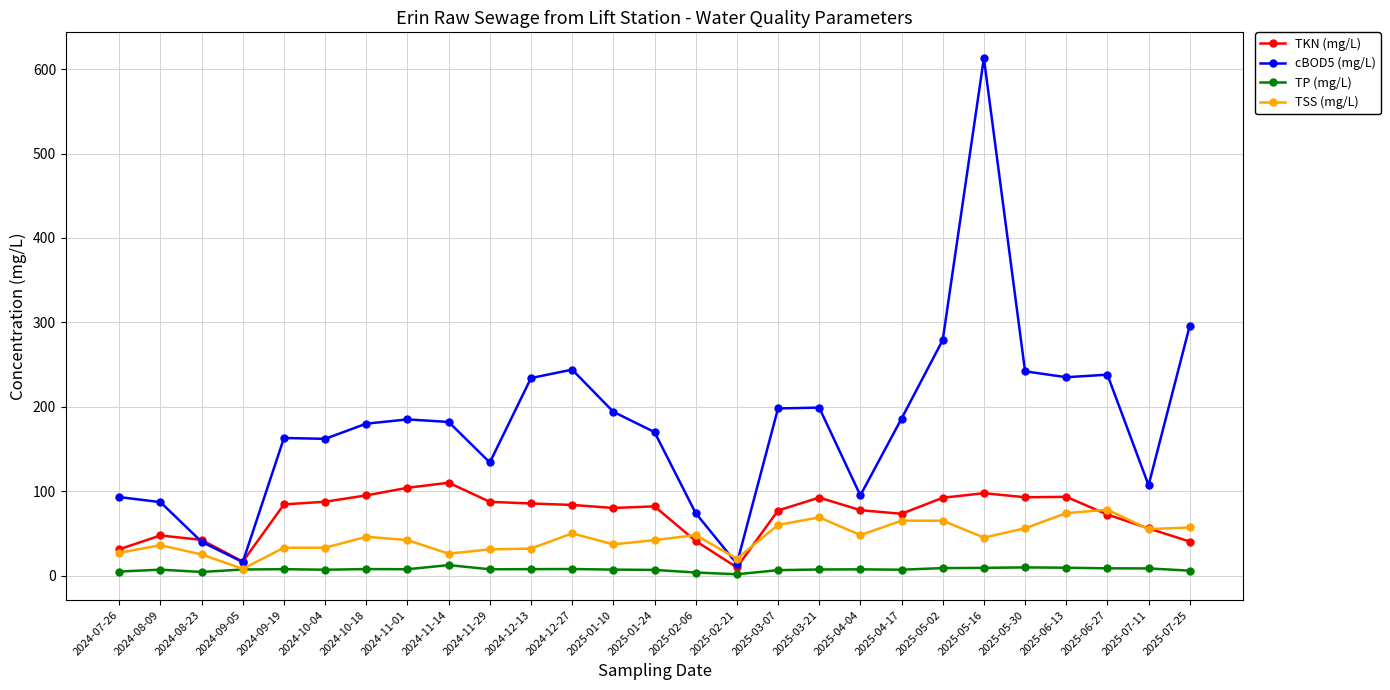

True or false: TSS (mg/L) has a value of 20.0 at 2025-02-21.

True